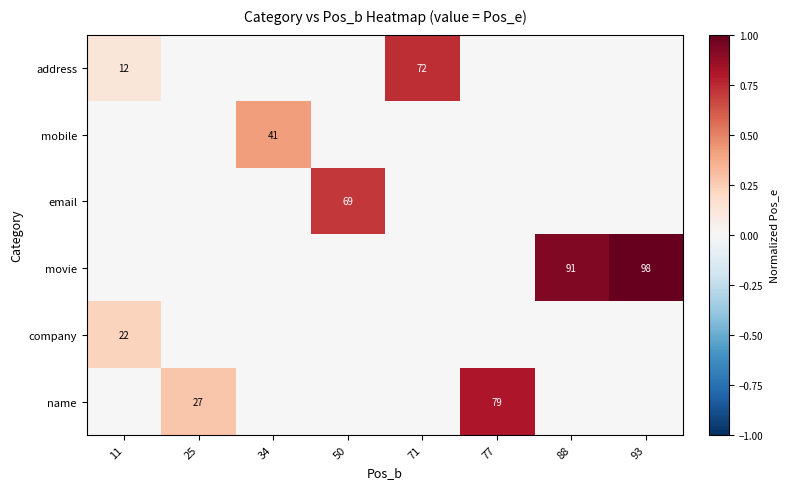

Reading right to left, transcribe all the data shown in this chart.

row_0: 93=0.0	88=0.0	77=0.0	71=0.7	50=0.0	34=0.0	25=0.0	11=0.1
row_1: 93=0.0	88=0.0	77=0.0	71=0.0	50=0.0	34=0.4	25=0.0	11=0.0
row_2: 93=0.0	88=0.0	77=0.0	71=0.0	50=0.7	34=0.0	25=0.0	11=0.0
row_3: 93=1.0	88=0.9	77=0.0	71=0.0	50=0.0	34=0.0	25=0.0	11=0.0
row_4: 93=0.0	88=0.0	77=0.0	71=0.0	50=0.0	34=0.0	25=0.0	11=0.2
row_5: 93=0.0	88=0.0	77=0.8	71=0.0	50=0.0	34=0.0	25=0.3	11=0.0